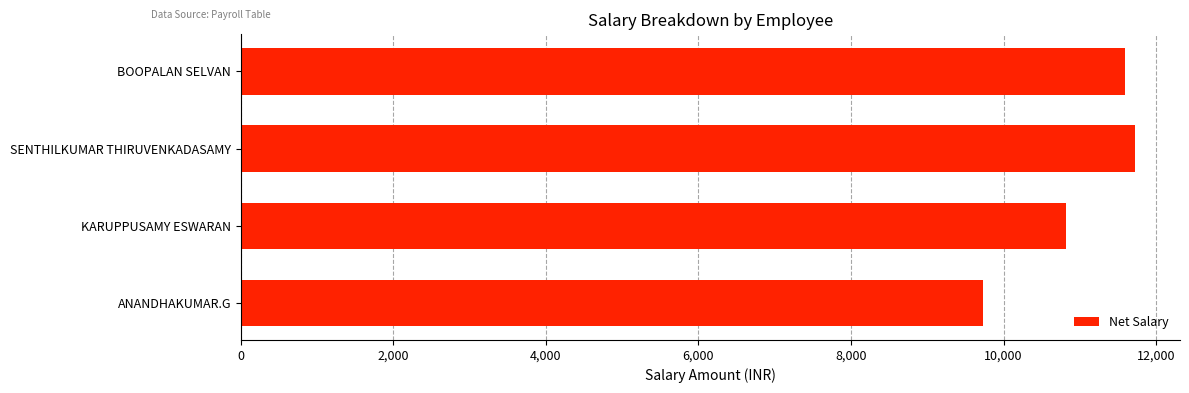

What is the difference between the second highest and second lowest values?

779